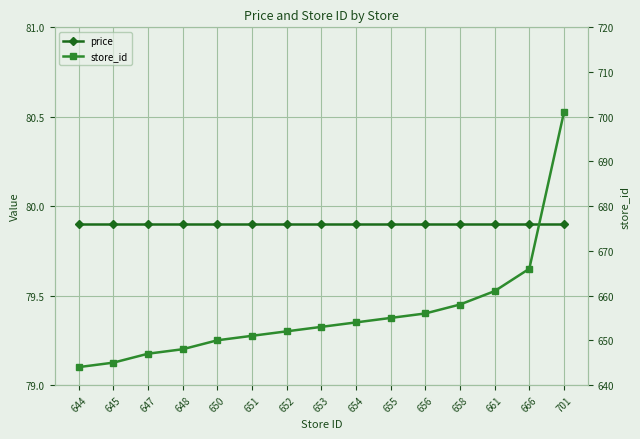

What is the sum of all store_id values?

9841.0